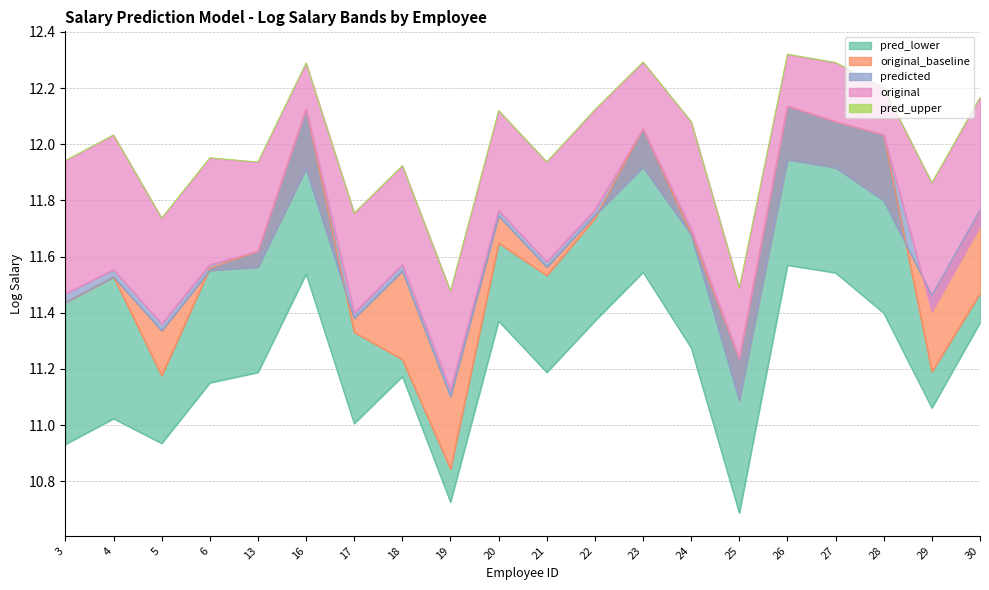

How many interior local peaks (higher than both neighbors) does the data have?

7